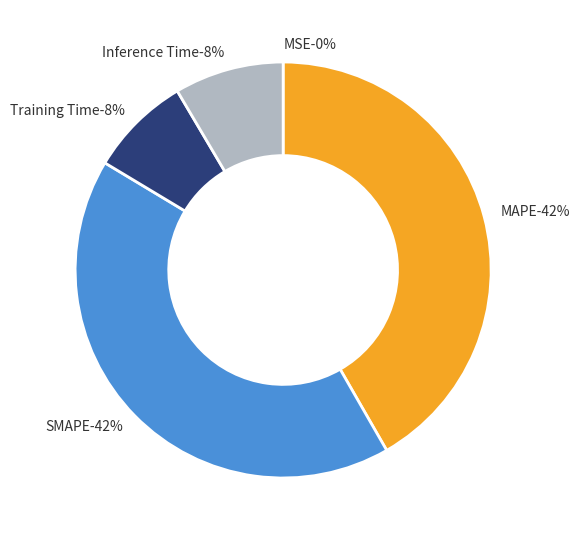

Is SMAPE the majority of the pie?

No